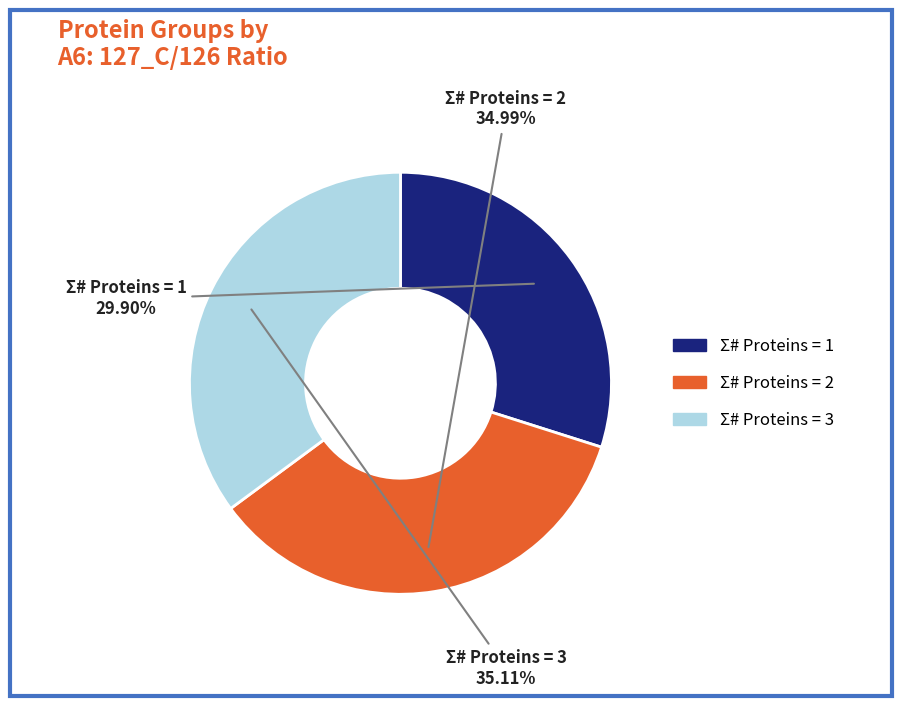

Is there a majority slice in this chart?

No